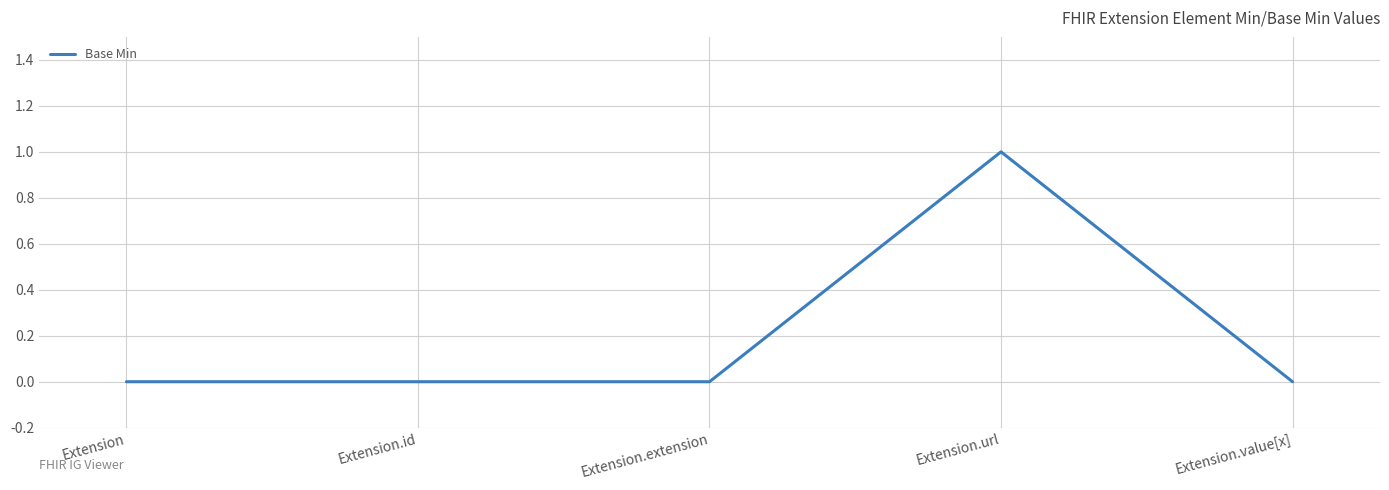

Reading left to right, transcribe all the data shown in this chart.

0	0	0	1	0